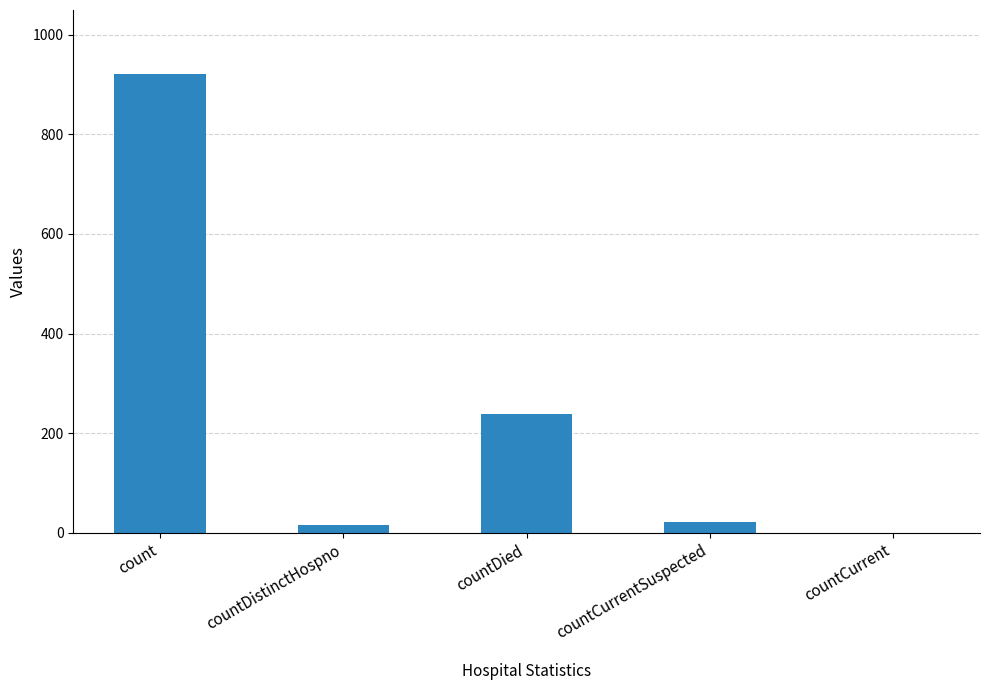

Which has a higher value, countDied or countCurrent?

countDied